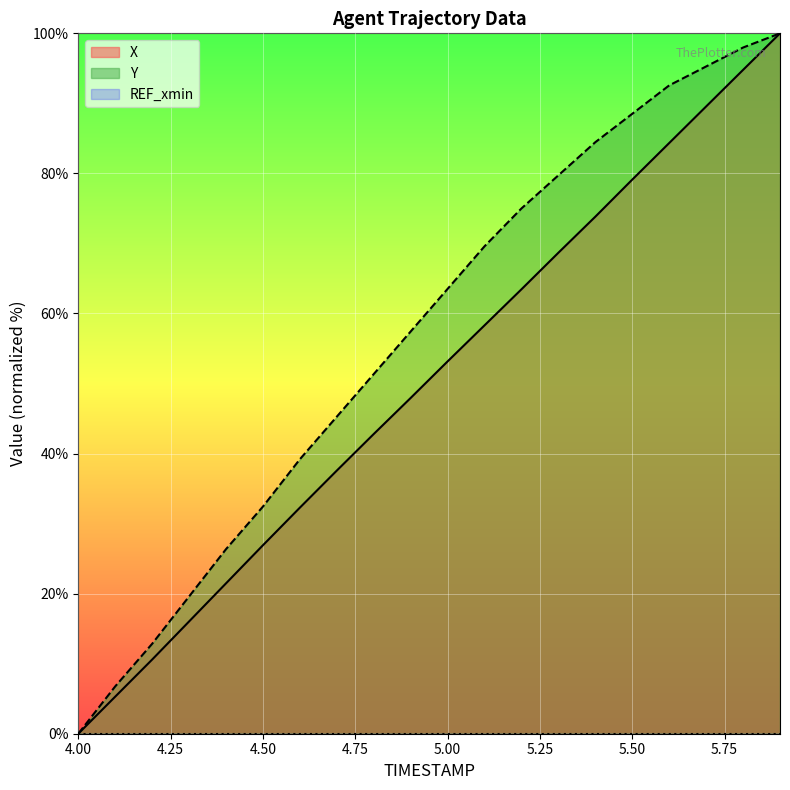

What is the sum of the X values at 5.6 and 5.3?

153.0